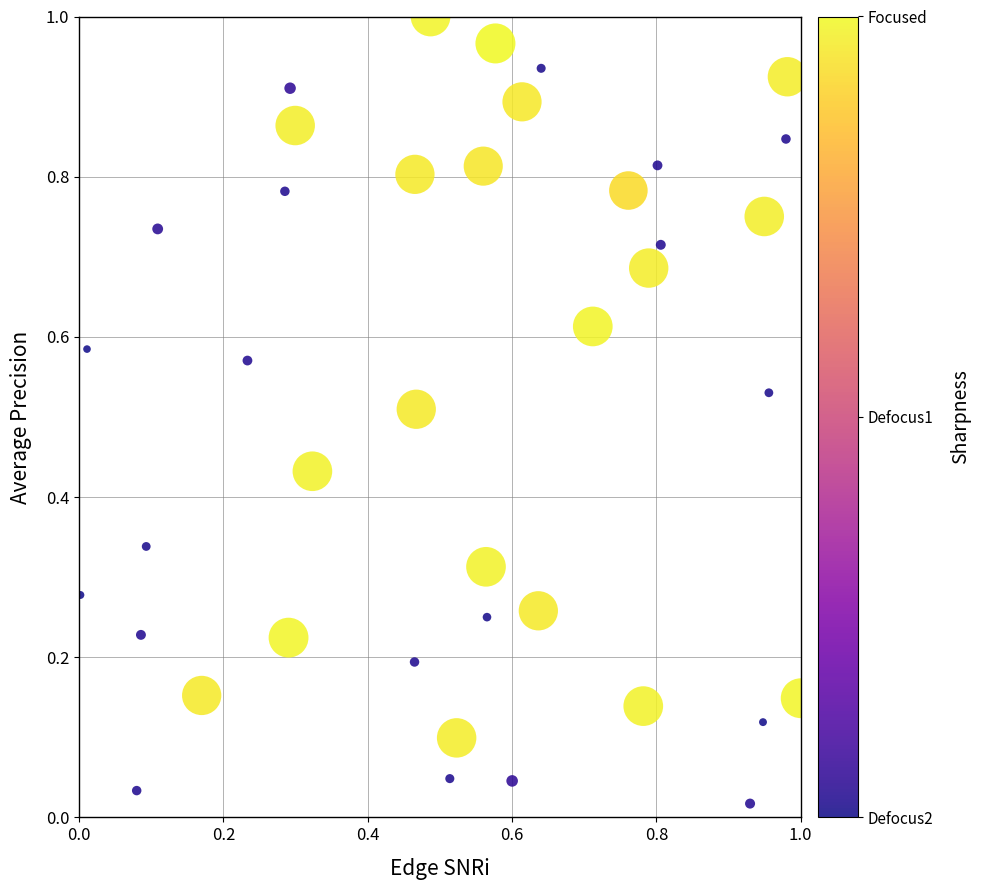

Count the number of points in this scatter plot.

40